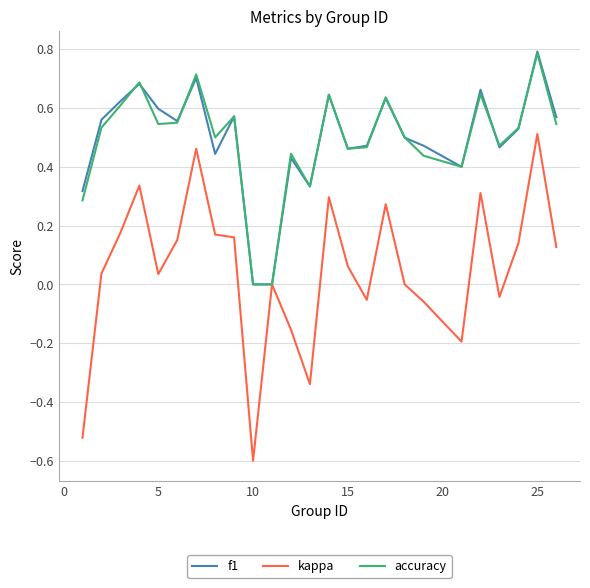

How many lines are shown in the chart?

3